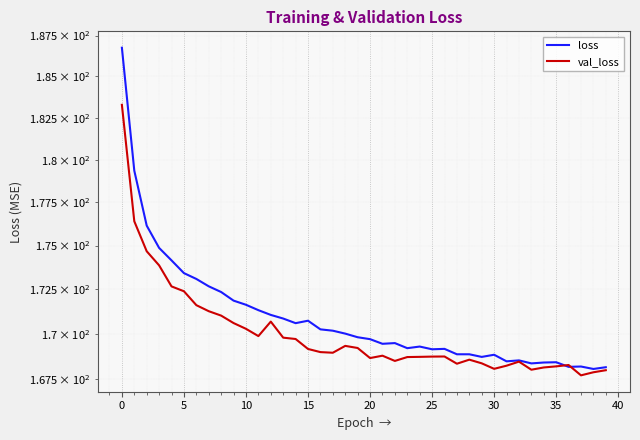

Rank the series at 40 from lowest to highest value.

val_loss, loss